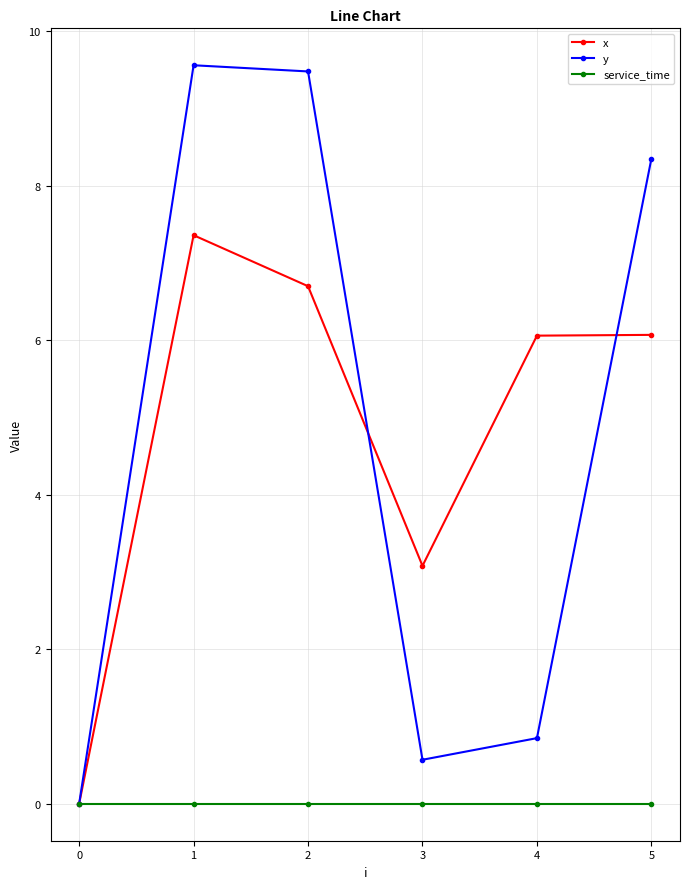

What is the maximum value for x?

7.4